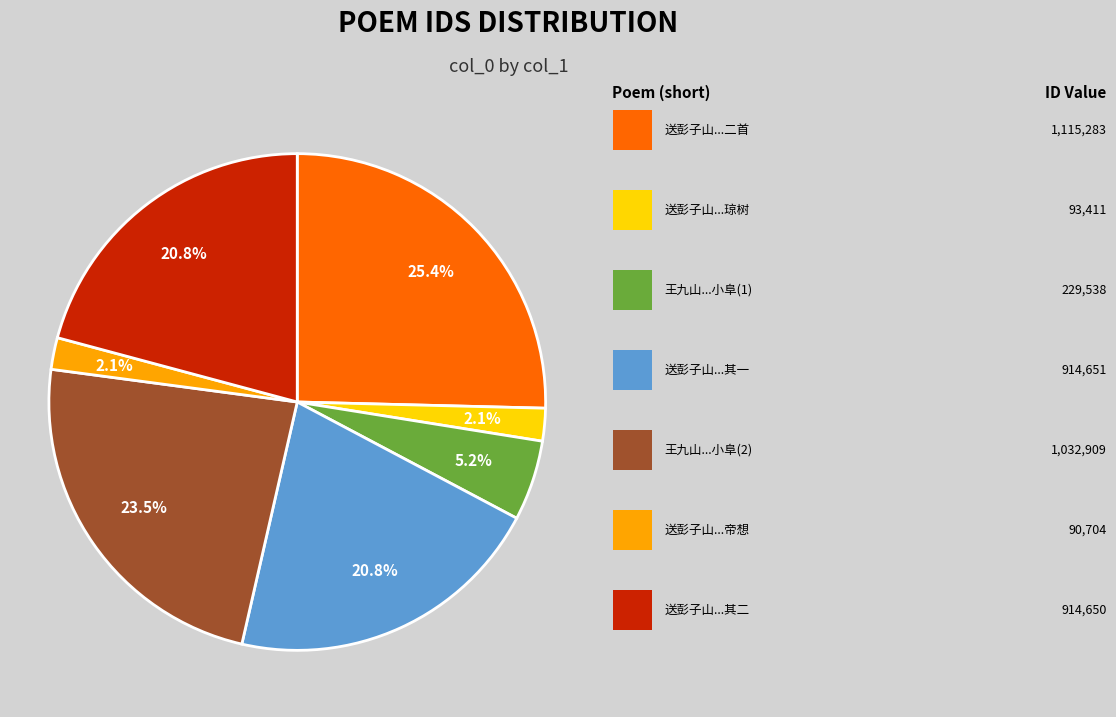

Is there a majority slice in this chart?

No